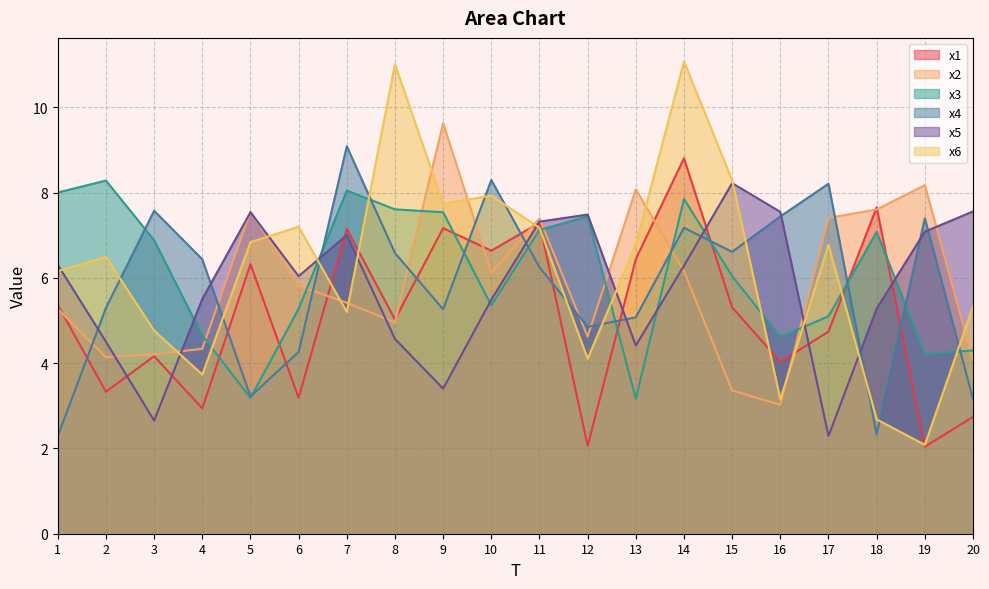

What is the greatest value displayed?

11.1